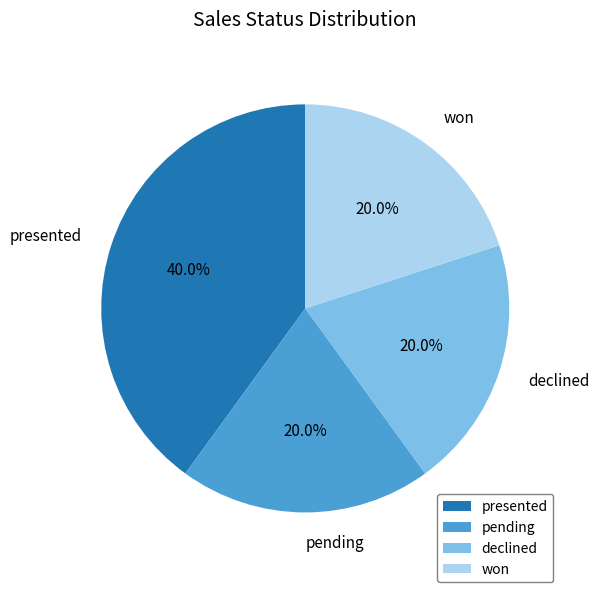

Which category has the biggest portion of the pie?

presented